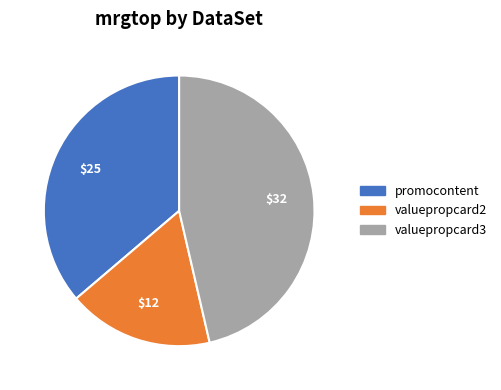

The valuepropcard2 slice represents 17% of the pie. True or false?

True